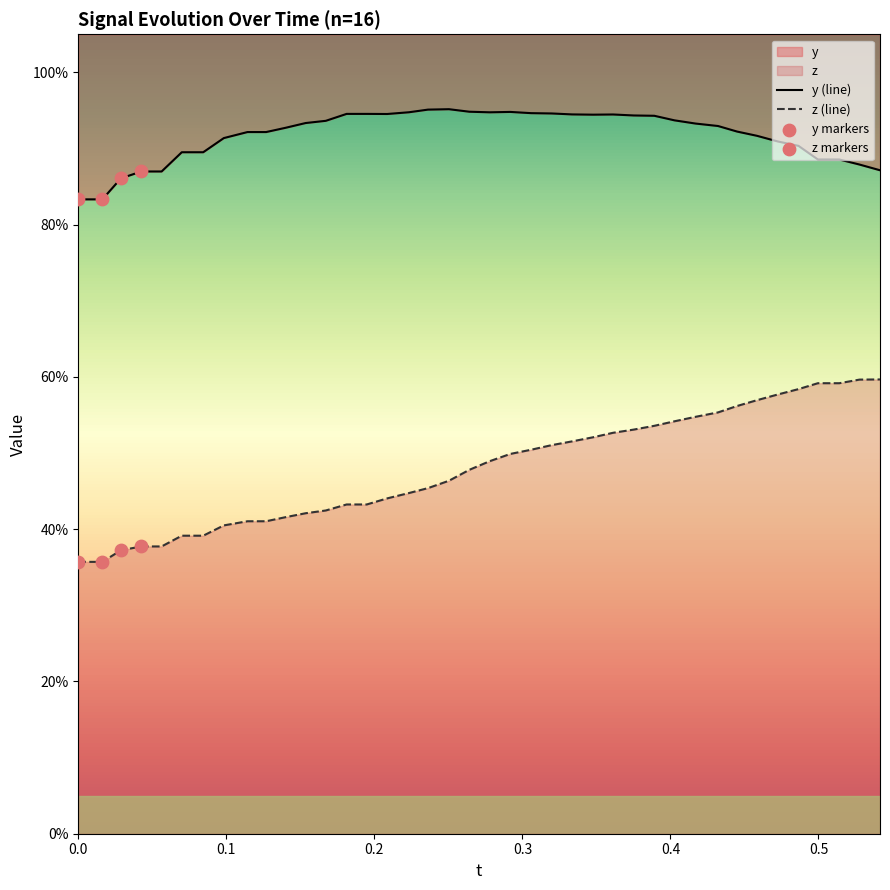

Which series has the largest total across all categories?

y